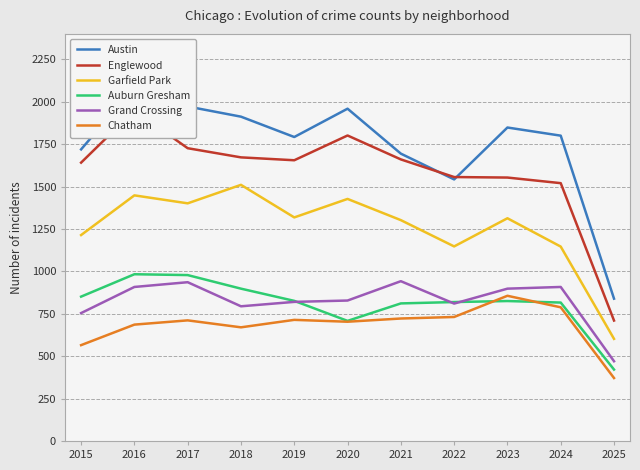

How many values in the Auburn Gresham series exceed 825?

5